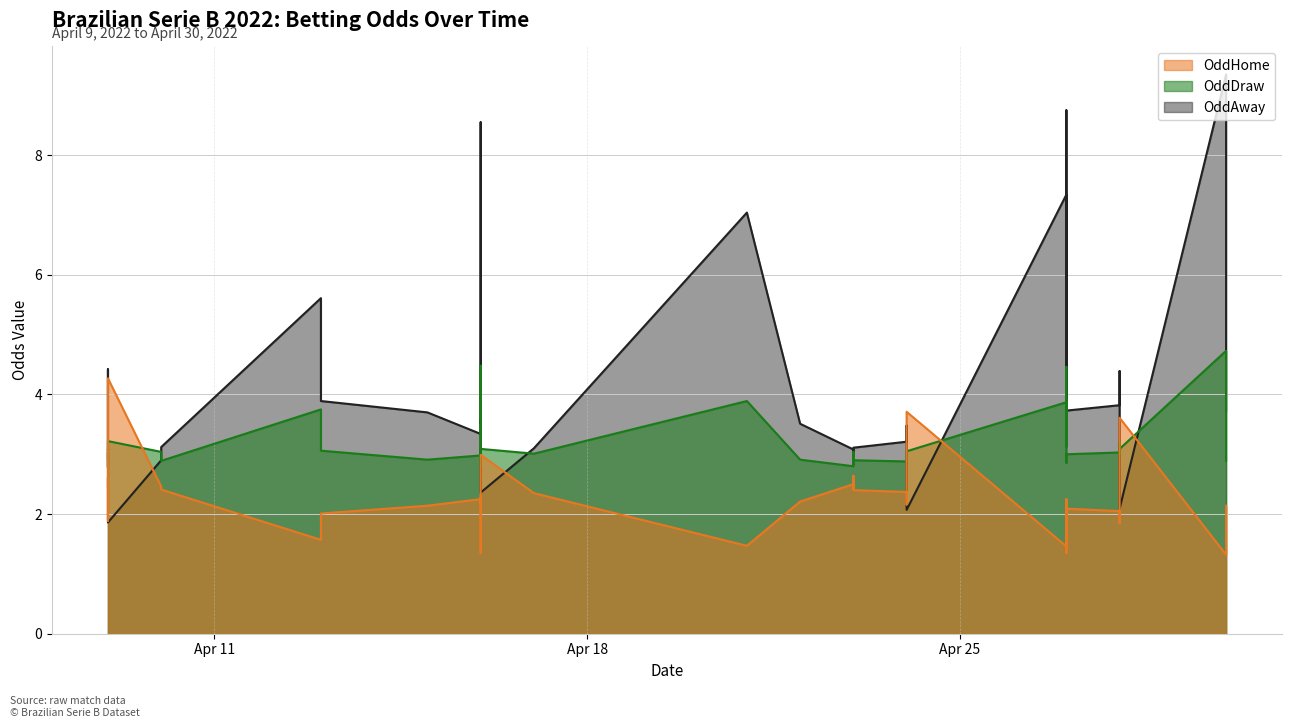

In OddHome, how many points are higher than both neighbors (excluding endpoints)?

11